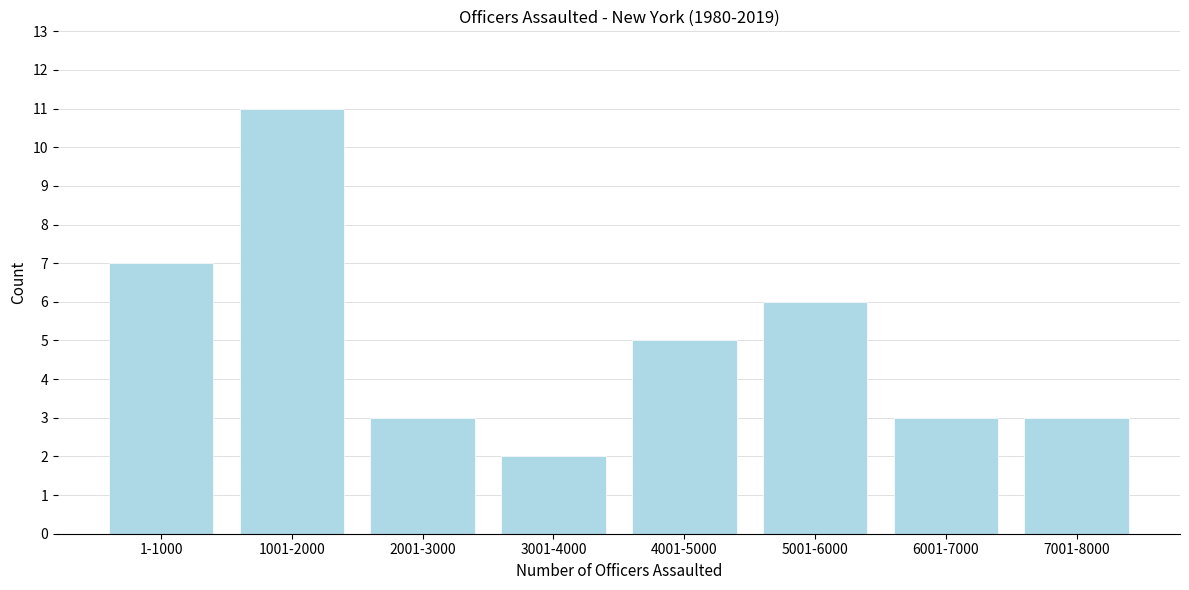

Reading left to right, what are all the values shown in this chart?

1-1000=7	1001-2000=11	2001-3000=3	3001-4000=2	4001-5000=5	5001-6000=6	6001-7000=3	7001-8000=3